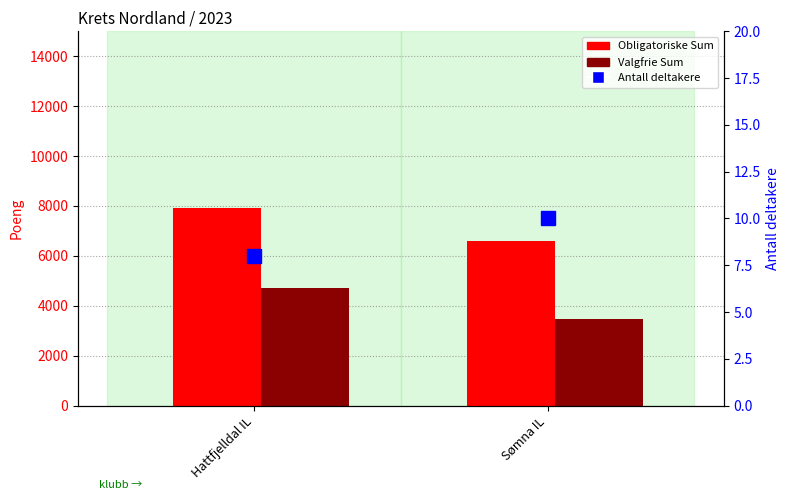

How many groups of bars are there?

2